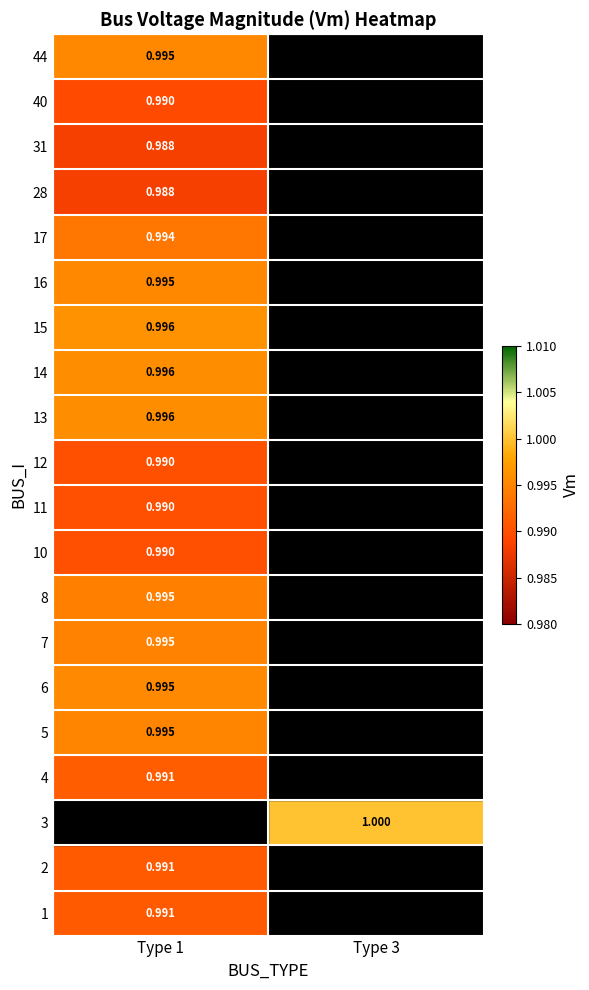

At Type 1, list the series in order from largest to smallest.

3, 15, 14, 13, 6, 16, 44, 5, 7, 8, 17, 4, 2, 1, 12, 11, 10, 40, 31, 28